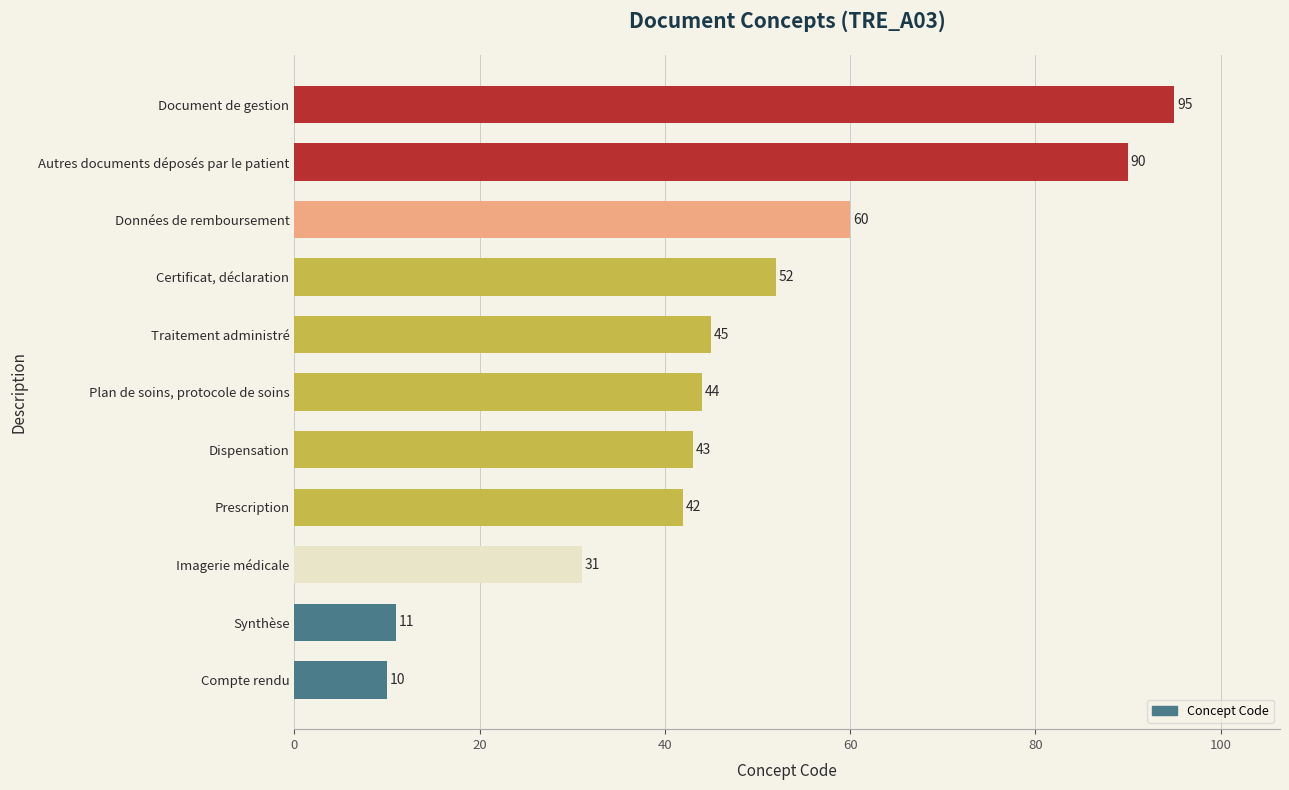

Are the bars grouped side by side (vs. stacked)?

No